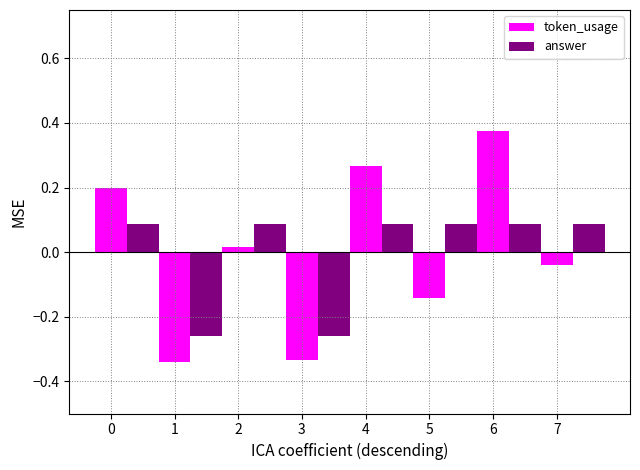

Rank the series at 7 from lowest to highest value.

token_usage, answer